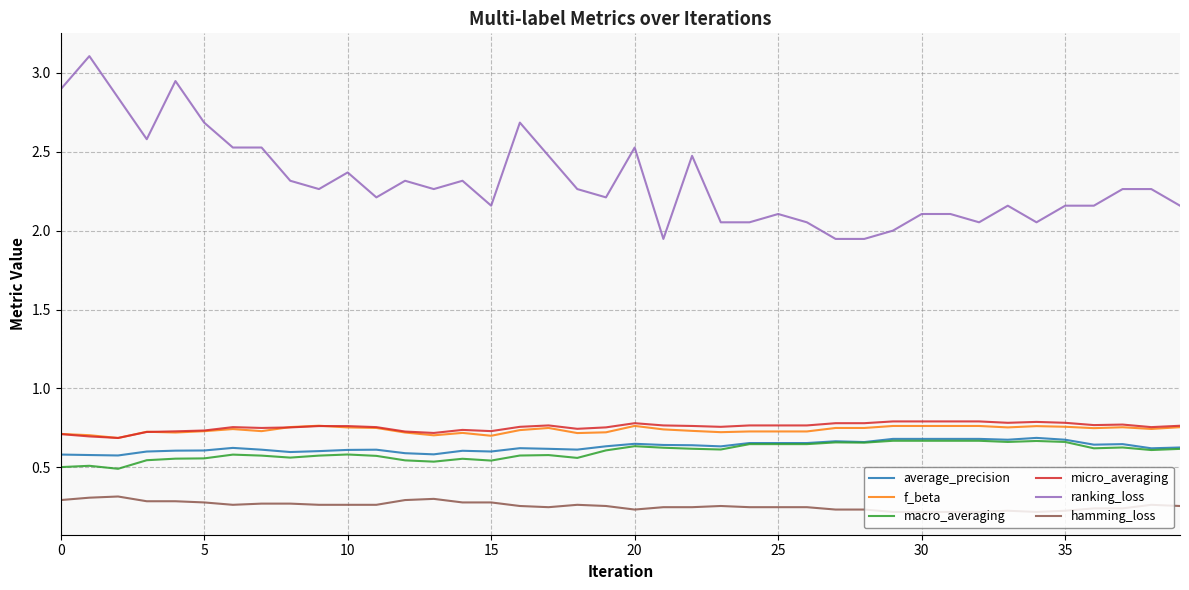

Which series has the largest range (max minus min)?

ranking_loss